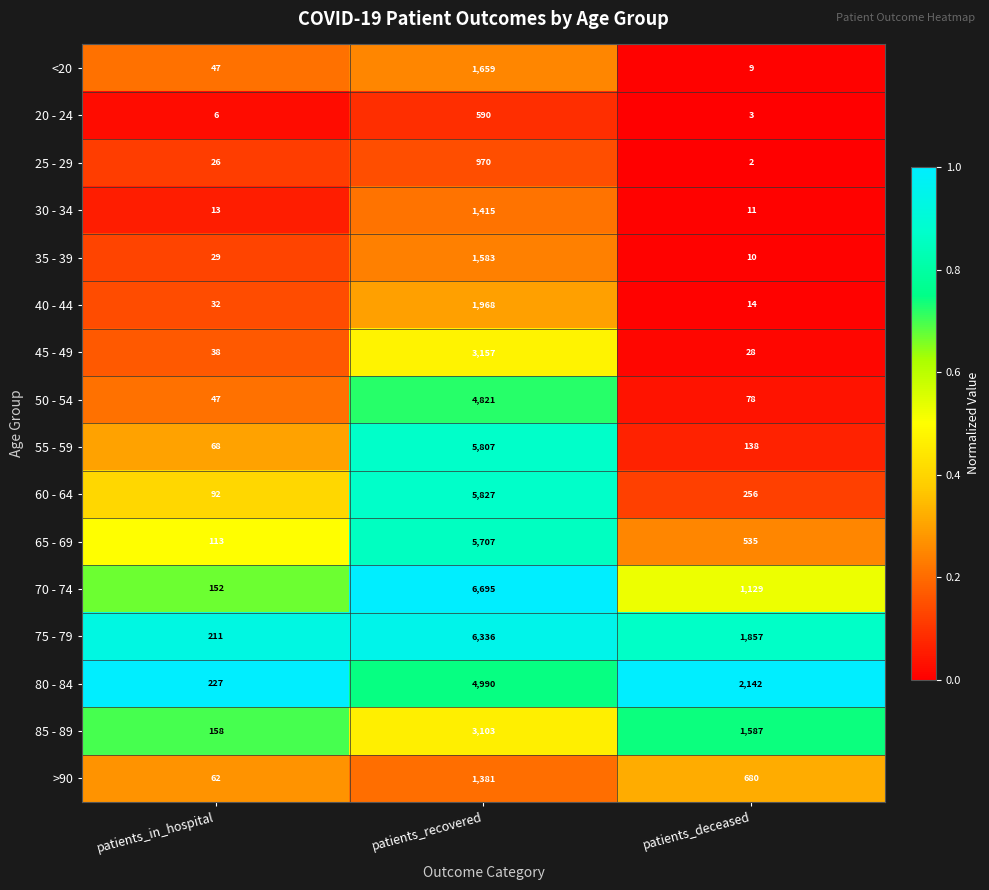

True or false: 85 - 89 has a value of 652 at patients_deceased.

False